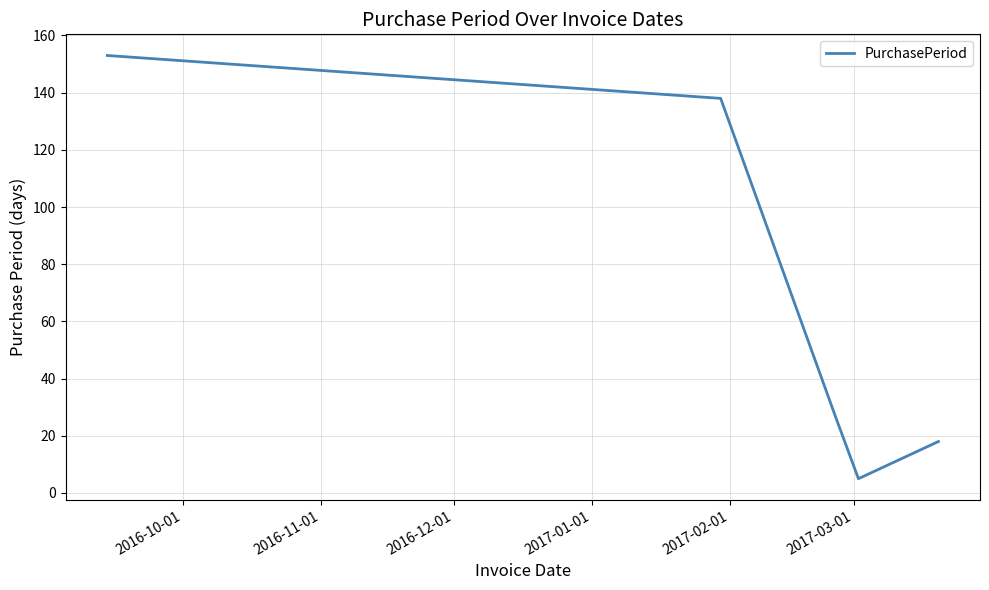

What is the minimum value shown in the chart?

5